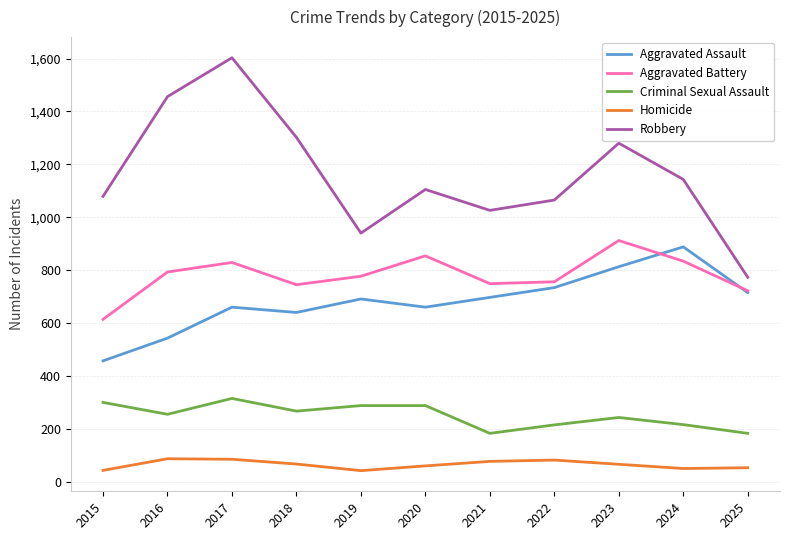

What are all the series names shown in the legend?

Aggravated Assault, Aggravated Battery, Criminal Sexual Assault, Homicide, Robbery